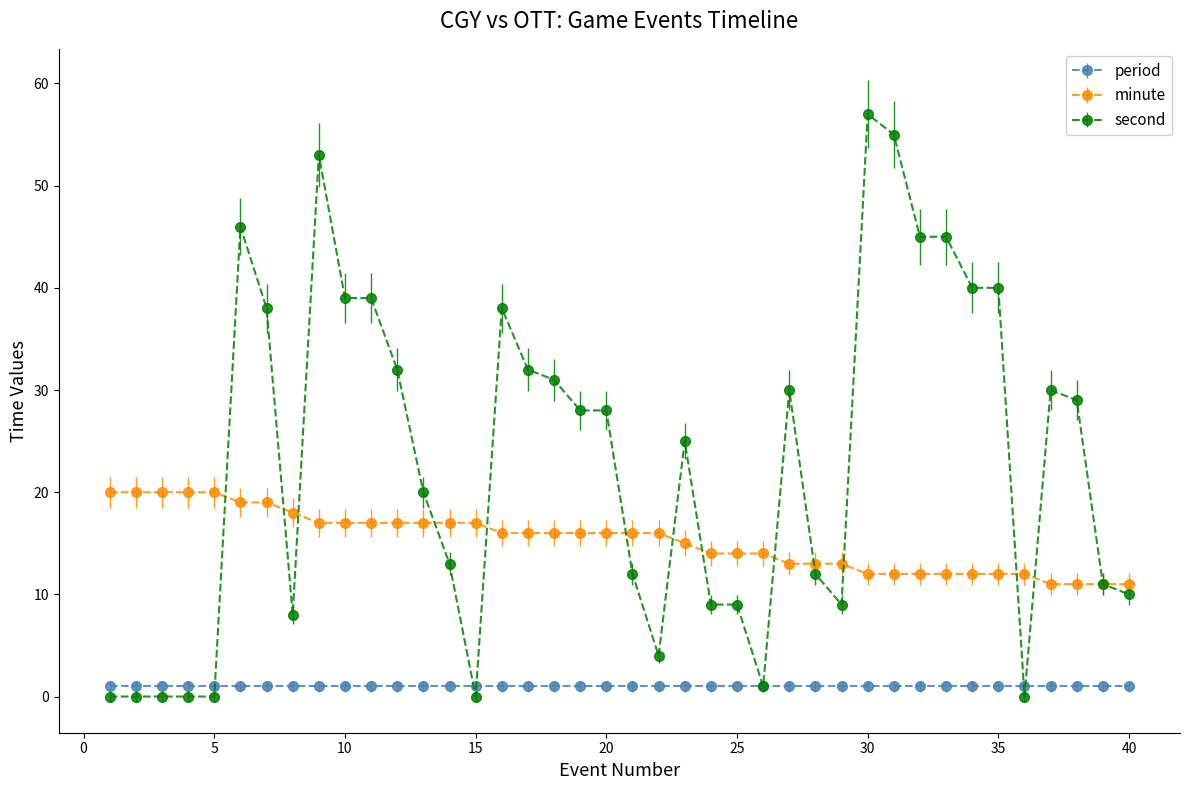

Does the chart display data point markers on the line(s)?

Yes